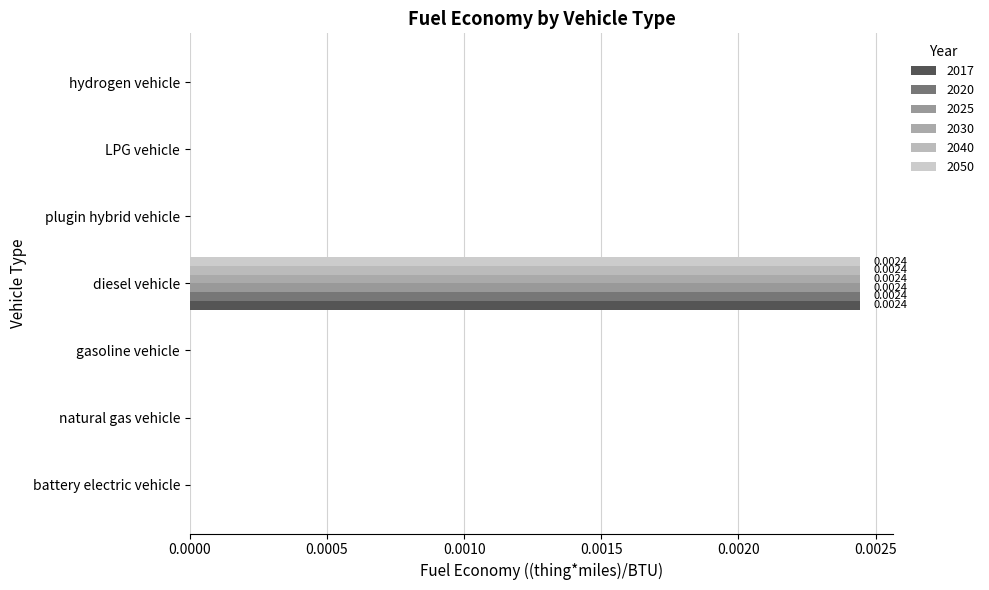

The 2050 series shows 0.0 at natural gas vehicle. True or false?

True